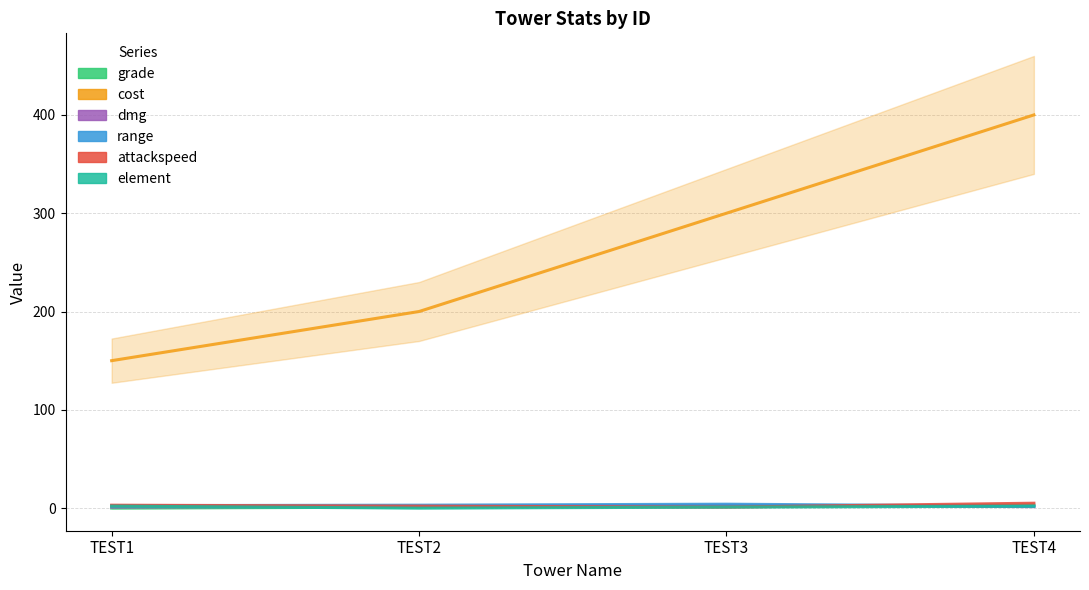

Does the chart have visible grid lines?

Yes